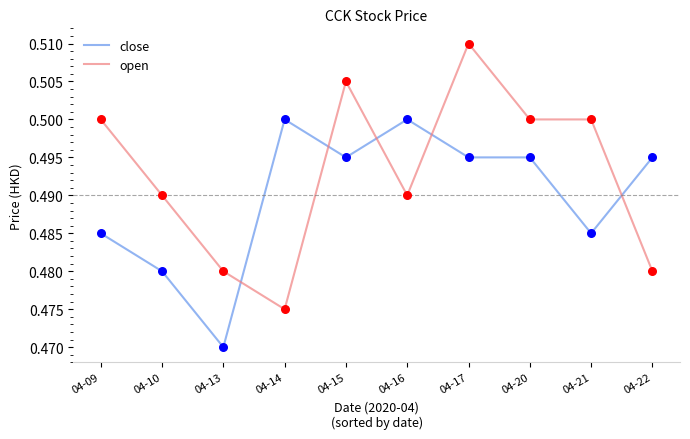

At which category is the sum across all series the highest?

04-17